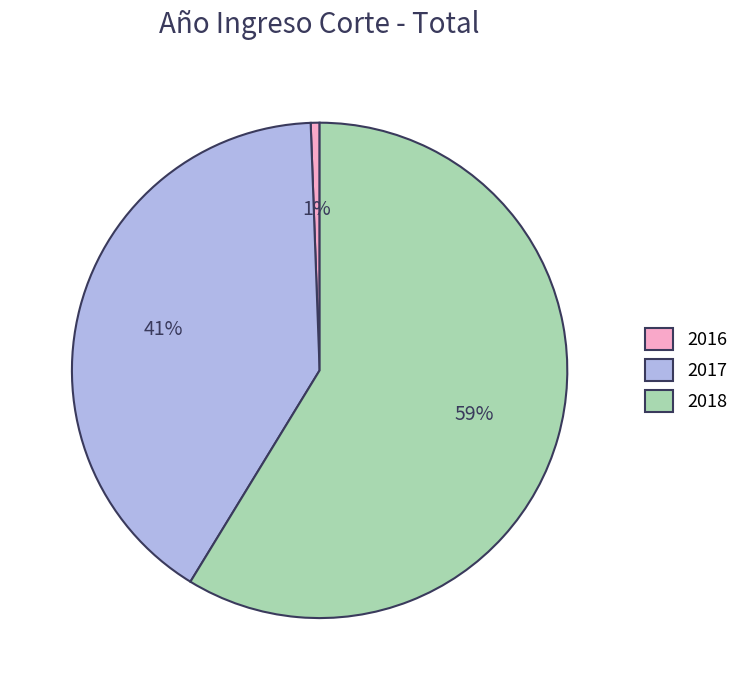

Is there a majority slice in this chart?

Yes